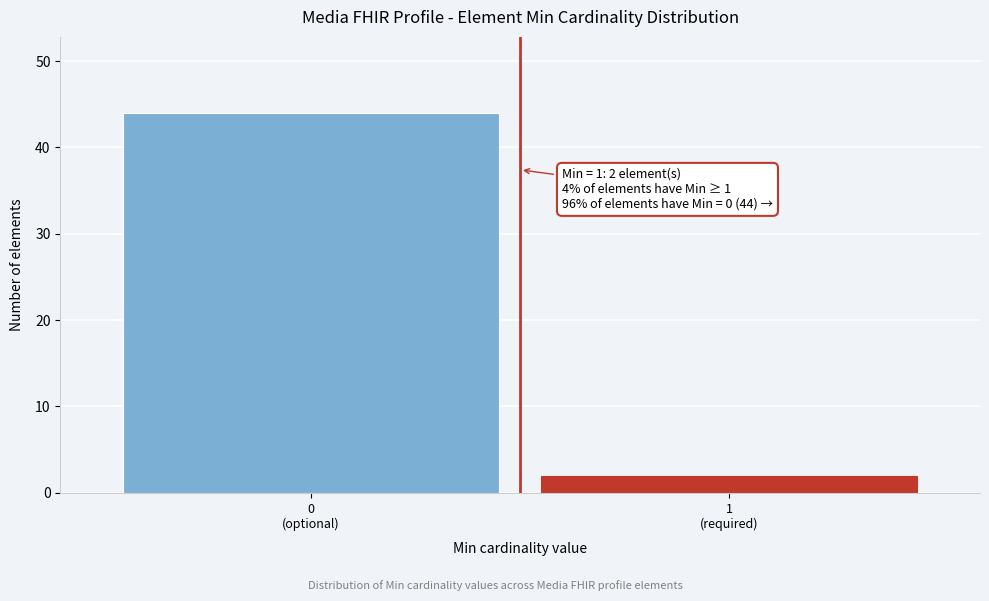

Reading left to right, what are all the values shown in this chart?

44	2